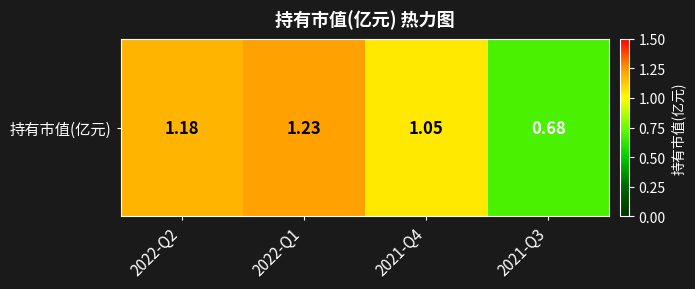

What is the smallest value displayed?

0.7